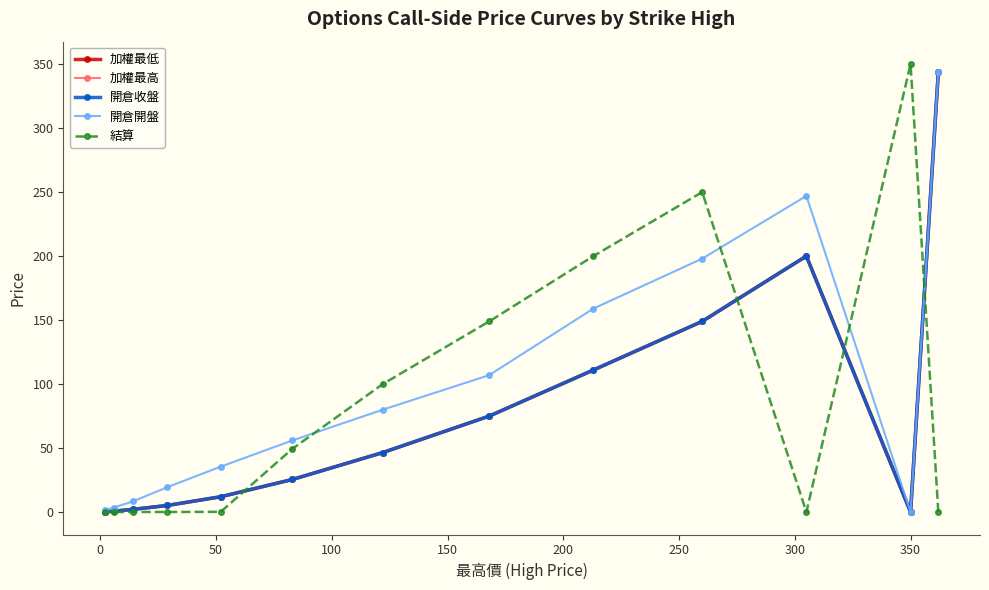

What is the sum of all 開倉開盤 values?

1259.3